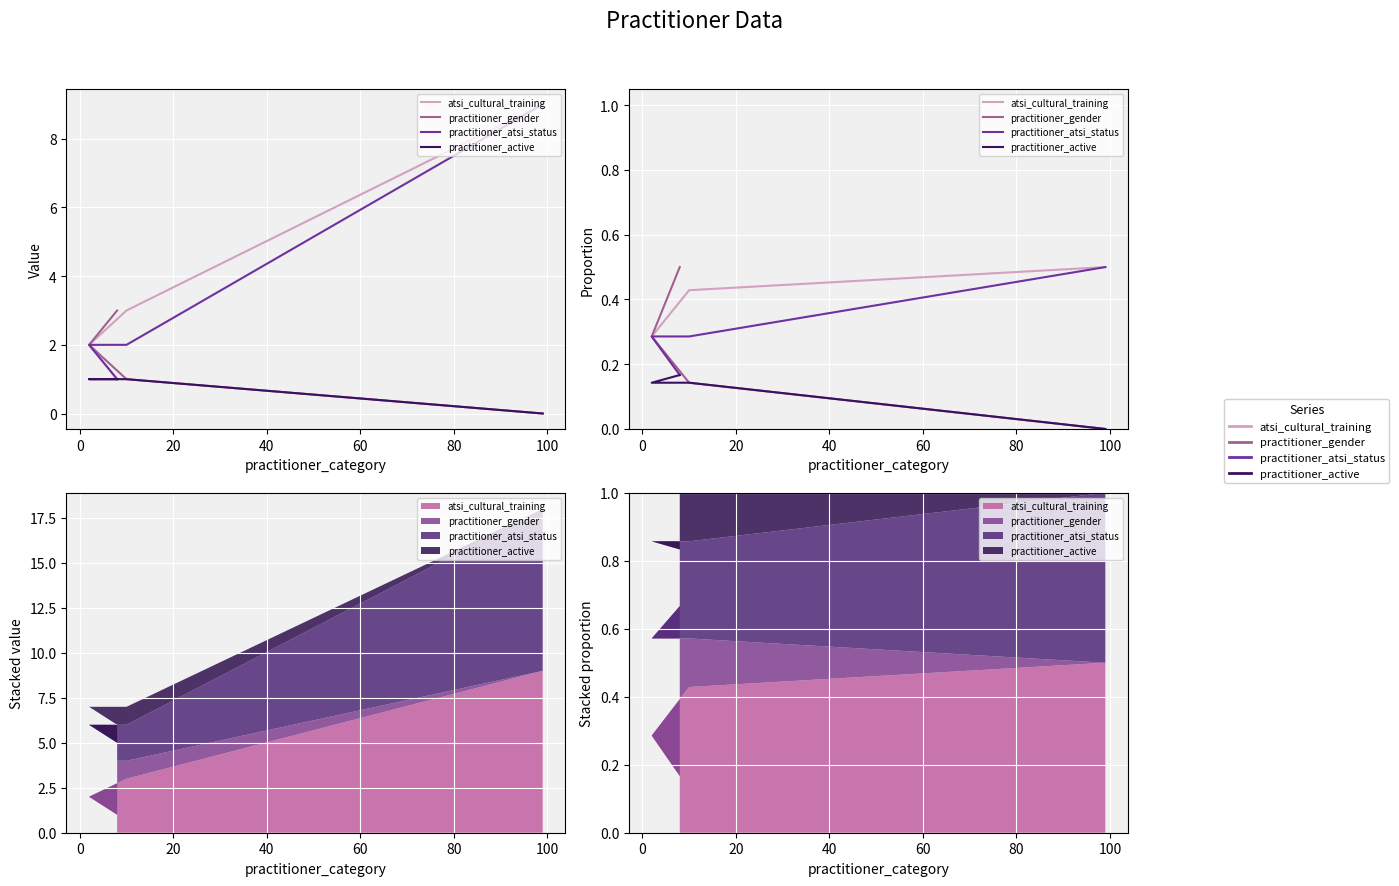

How many lines are shown in the chart?

4